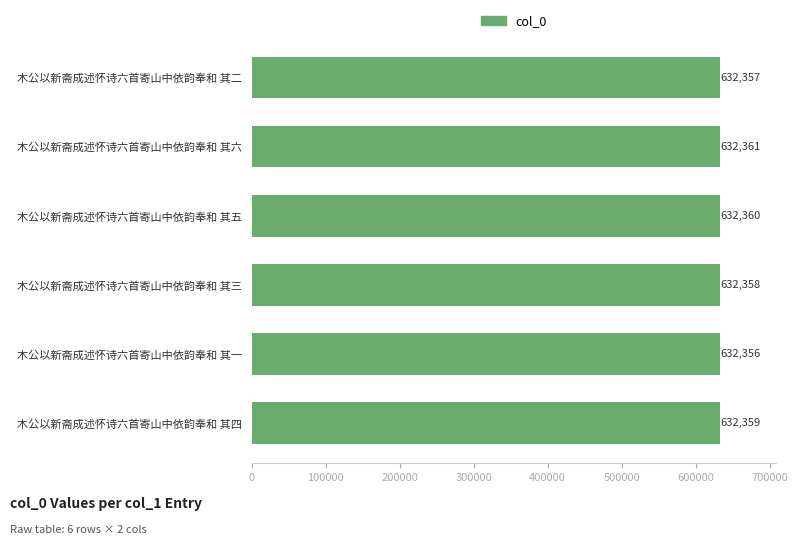

Where is the data nearest to the value 632358?

木公以新斋成述怀诗六首寄山中依韵奉和 其三